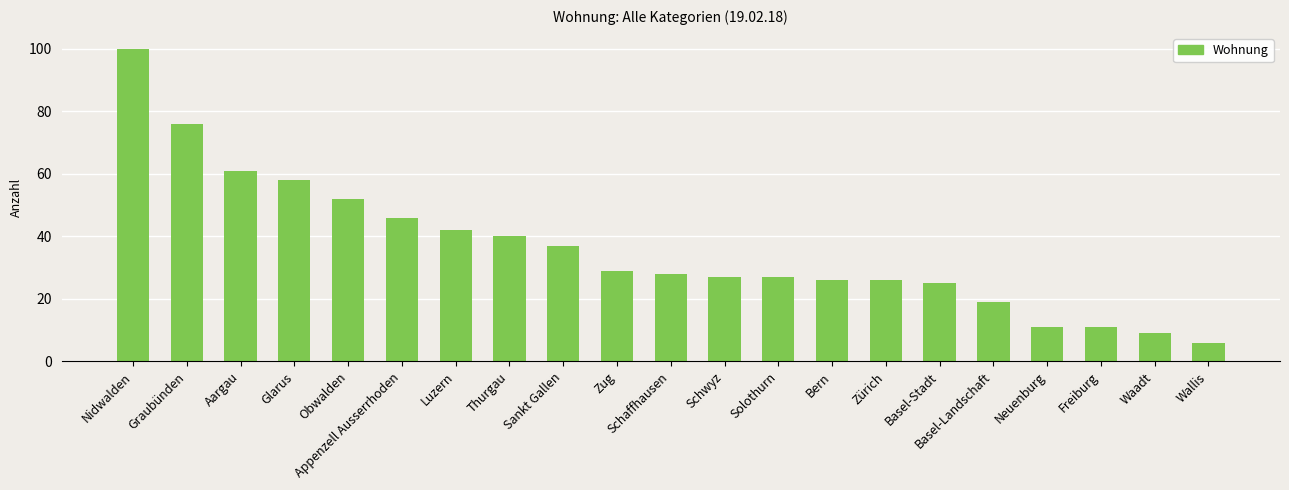

Count the number of data series in this chart.

1